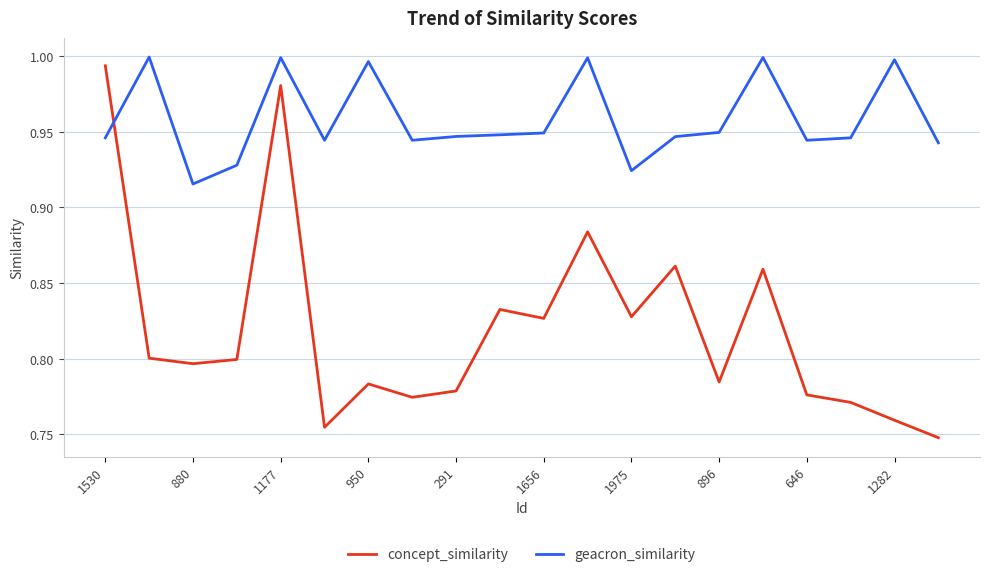

Rank the series by their average value, from highest to lowest.

geacron_similarity, concept_similarity